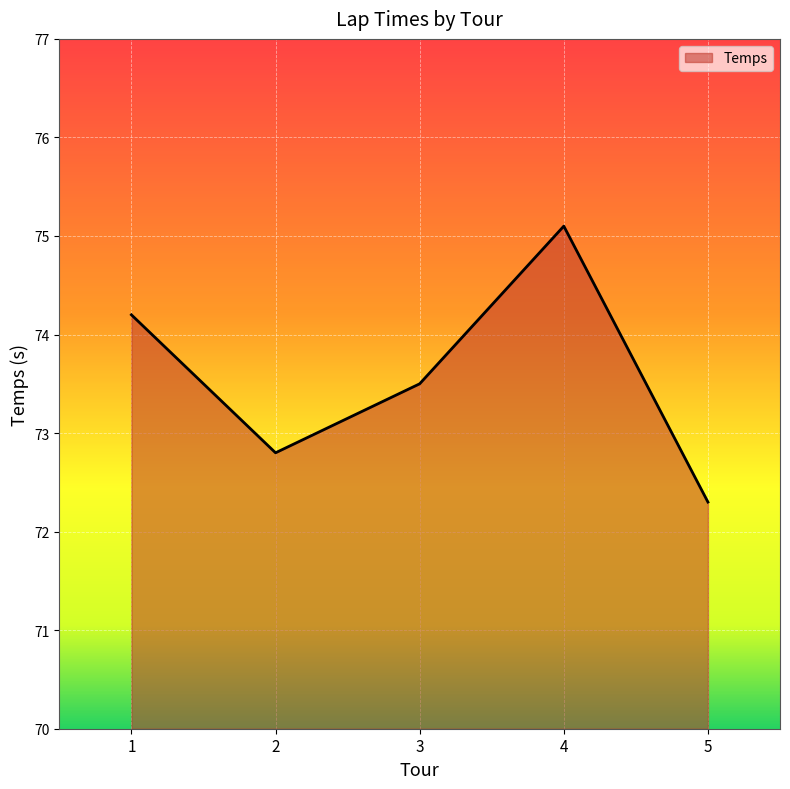

Which category has the lowest value across all series?

5